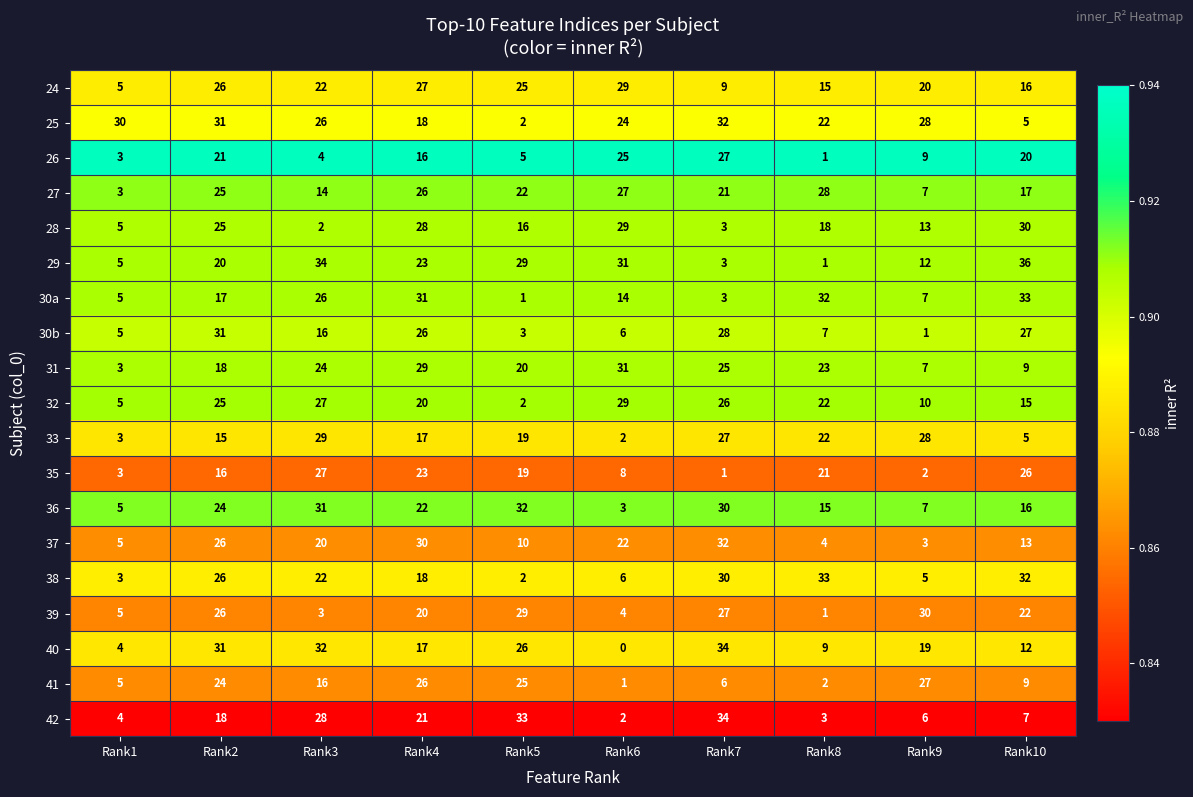

What is the greatest value displayed?

36